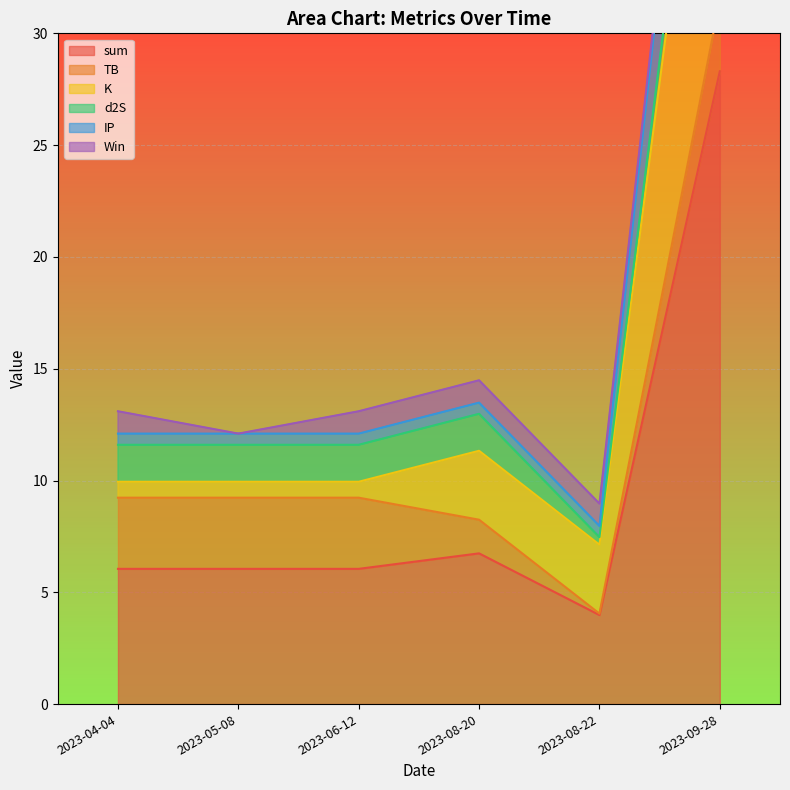

At which label does sum reach its peak?

2023-09-28